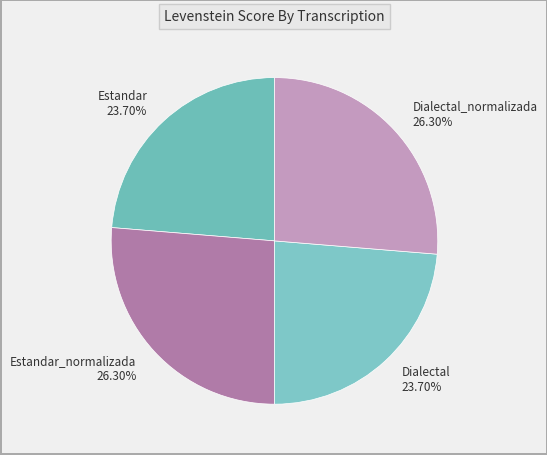

Does Dialectal_normalizada account for over 50% of the chart?

No